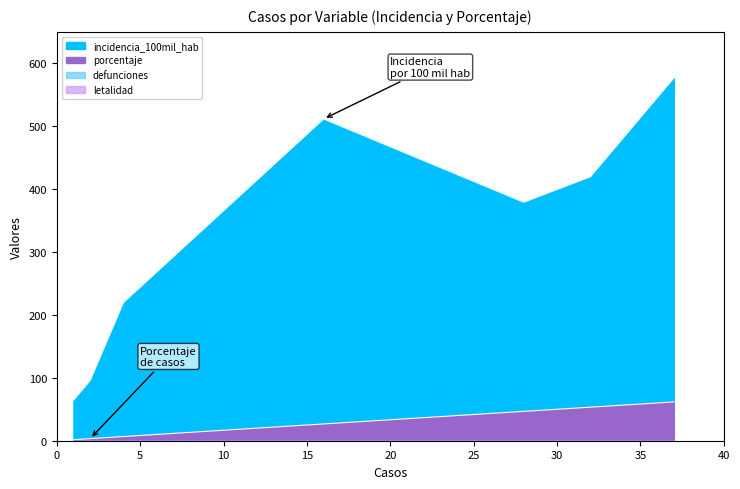

Reading left to right, list all the values displayed in this chart.

porcentaje: Niño (0 a 11 años)=3.3	Adolescente (12 a 17 años)=1.7	Joven (18 a 29 años)=26.7	Adulto (30 a 59 años)=61.7	Adulto mayor (60 años a más)=6.7	Masculino=53.3	Femenino=46.7
incidencia_100mil_hab: Niño (0 a 11 años)=95.7	Adolescente (12 a 17 años)=64.3	Joven (18 a 29 años)=511.5	Adulto (30 a 59 años)=576.6	Adulto mayor (60 años a más)=219.8	Masculino=419.7	Femenino=379.2
defunciones: Niño (0 a 11 años)=0.0	Adolescente (12 a 17 años)=0.0	Joven (18 a 29 años)=0.0	Adulto (30 a 59 años)=0.0	Adulto mayor (60 años a más)=0.0	Masculino=0.0	Femenino=0.0
letalidad: Niño (0 a 11 años)=0.0	Adolescente (12 a 17 años)=0.0	Joven (18 a 29 años)=0.0	Adulto (30 a 59 años)=0.0	Adulto mayor (60 años a más)=0.0	Masculino=0.0	Femenino=0.0